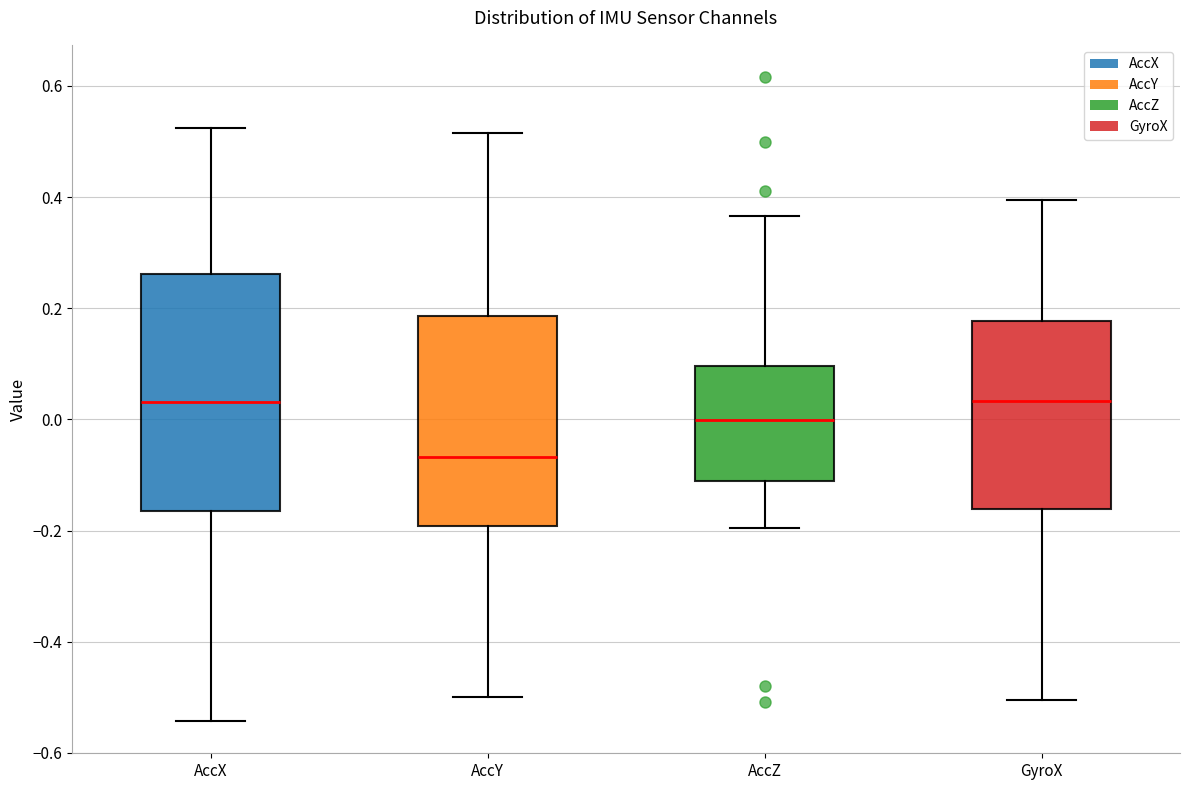

Reading left to right, transcribe this box plot: for each box, give where its median line is, the range the box spans, and where its two whiskers end, as read against the y-axis. The values are not printed on the chart, so give them approximately, as read against the axis.

AccX: median 0.04, box -0.16 to 0.26, whiskers -0.54 to 0.52
AccY: median -0.06, box -0.20 to 0.18, whiskers -0.50 to 0.52
AccZ: median 0.00, box -0.12 to 0.10, whiskers -0.20 to 0.36
GyroX: median 0.04, box -0.16 to 0.18, whiskers -0.50 to 0.40